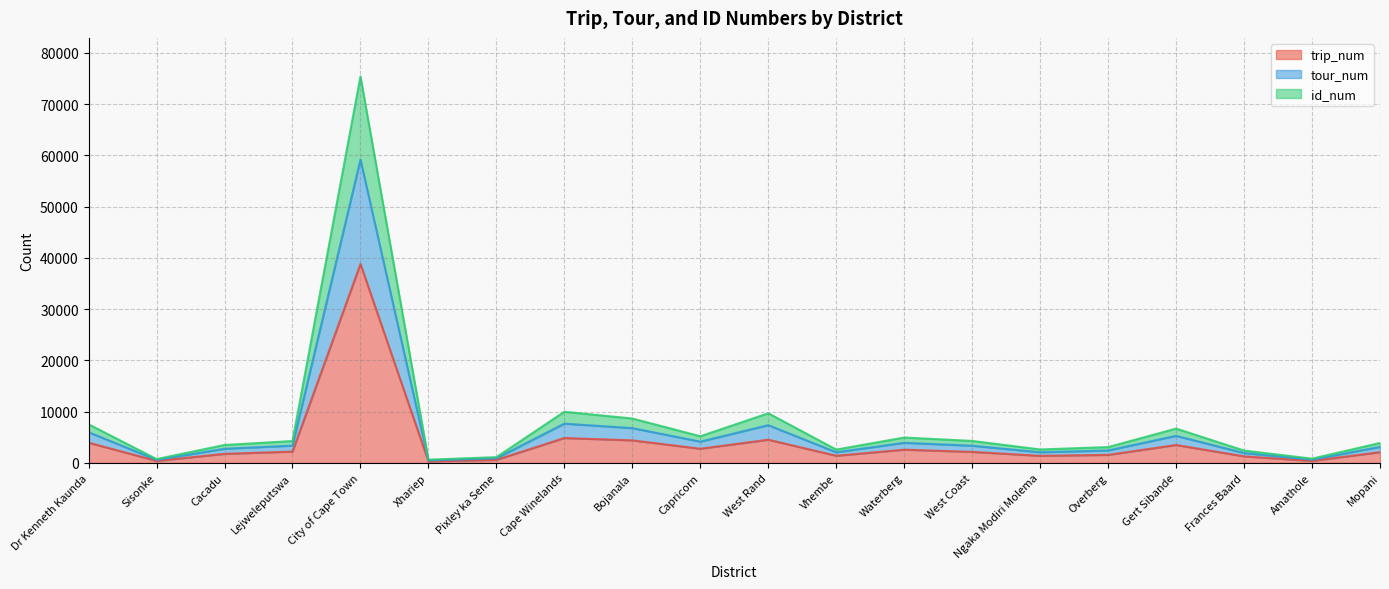

Which category has the highest value in the trip_num series?

City of Cape Town